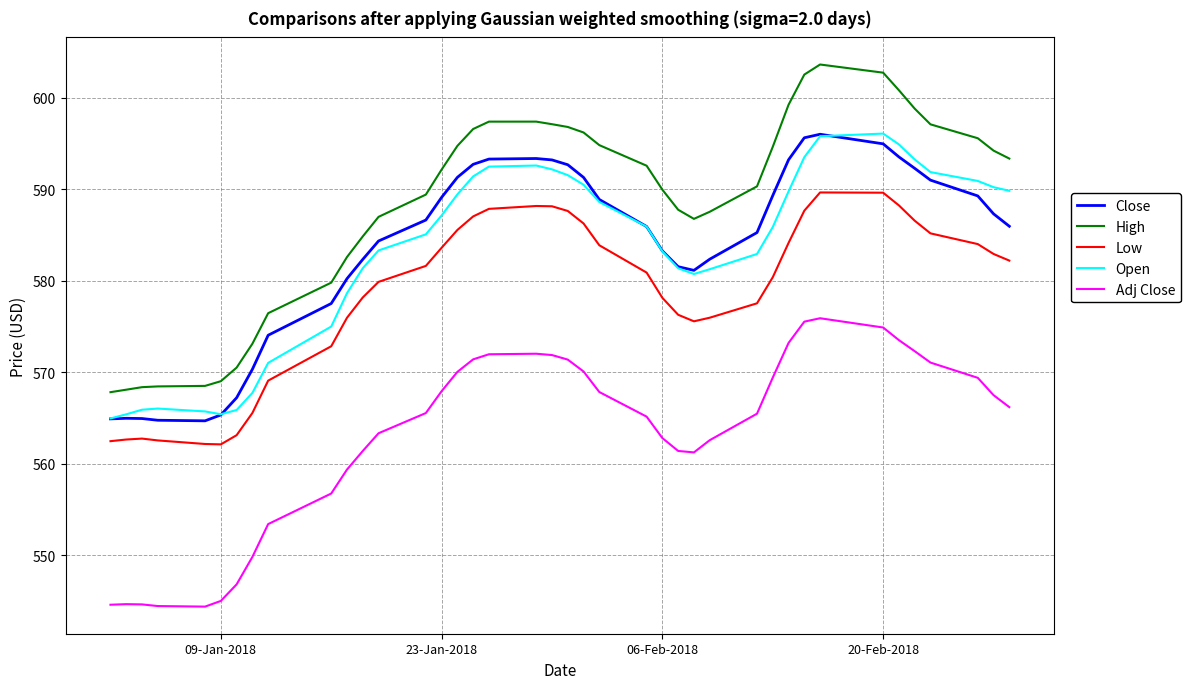

What is the minimum value shown in the chart?

544.4